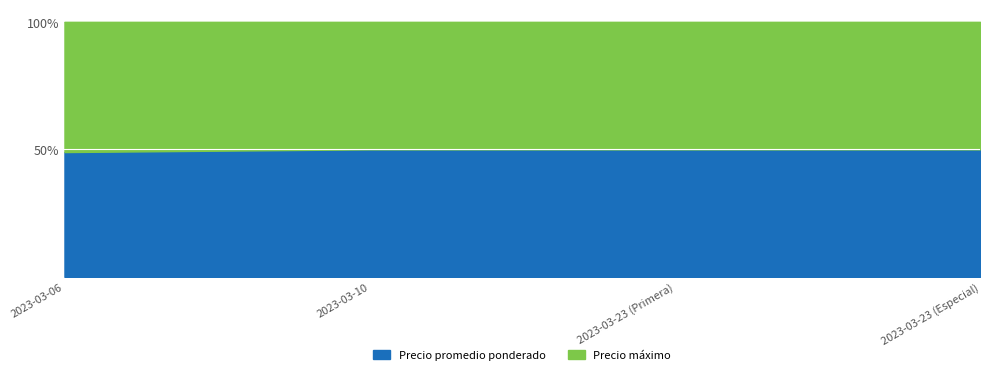

What is the average value of the Precio máximo series?

6250